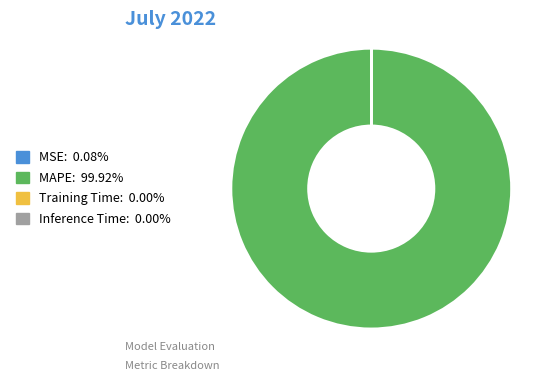

Is there a majority slice in this chart?

Yes